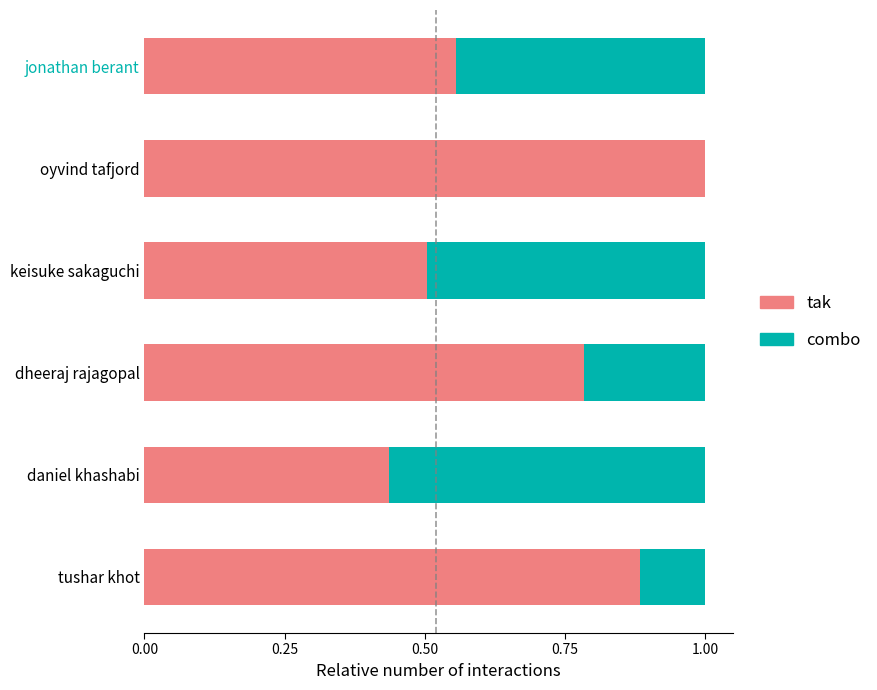

At which category is the sum across all series the highest?

oyvind tafjord